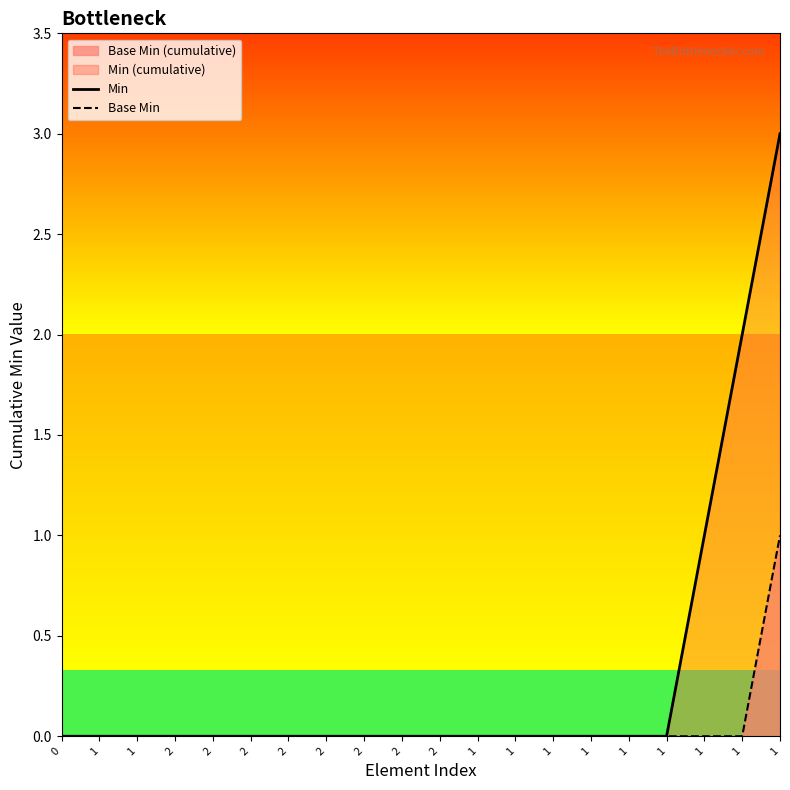

Is the value of Min at 2 greater than the value of Base Min at 1?

No